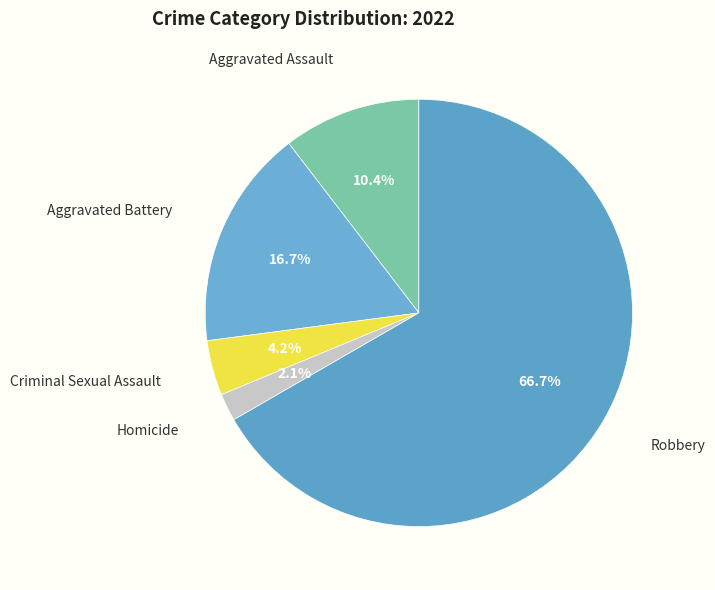

What is the majority slice?

Robbery